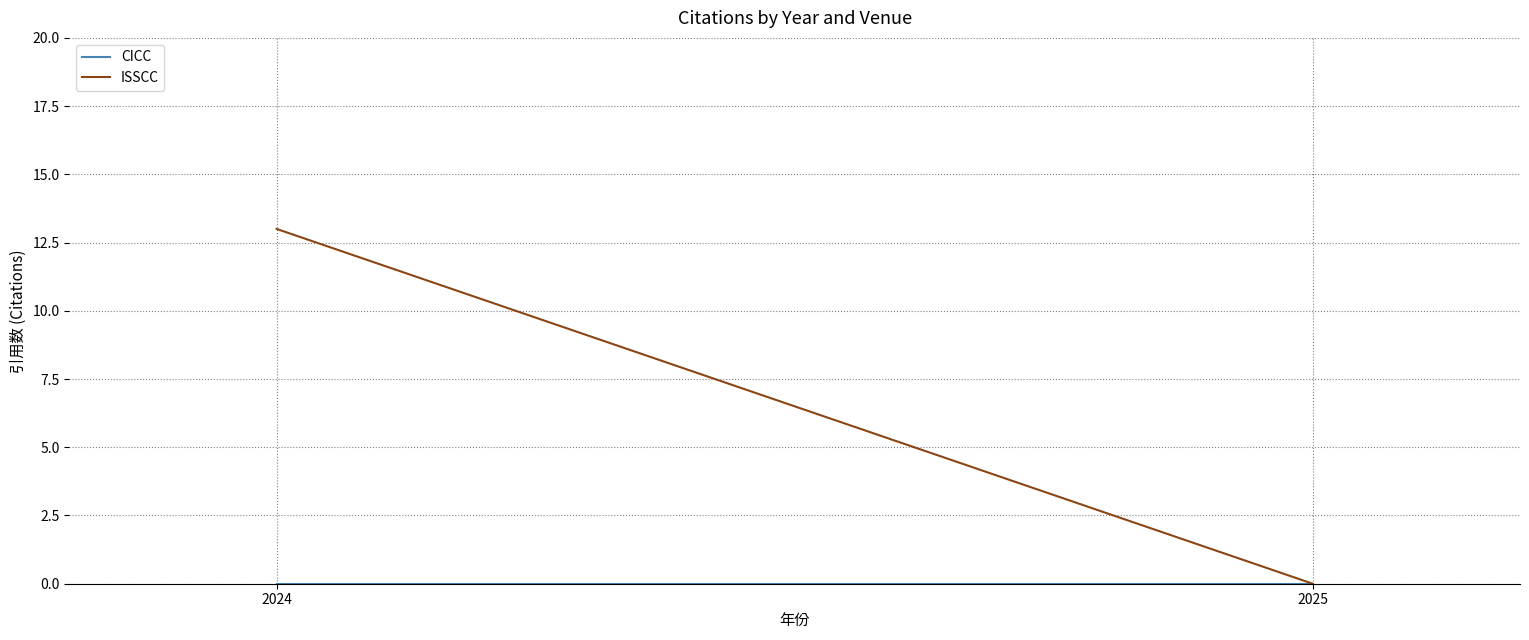

The CICC series shows 0 at 2025. True or false?

True